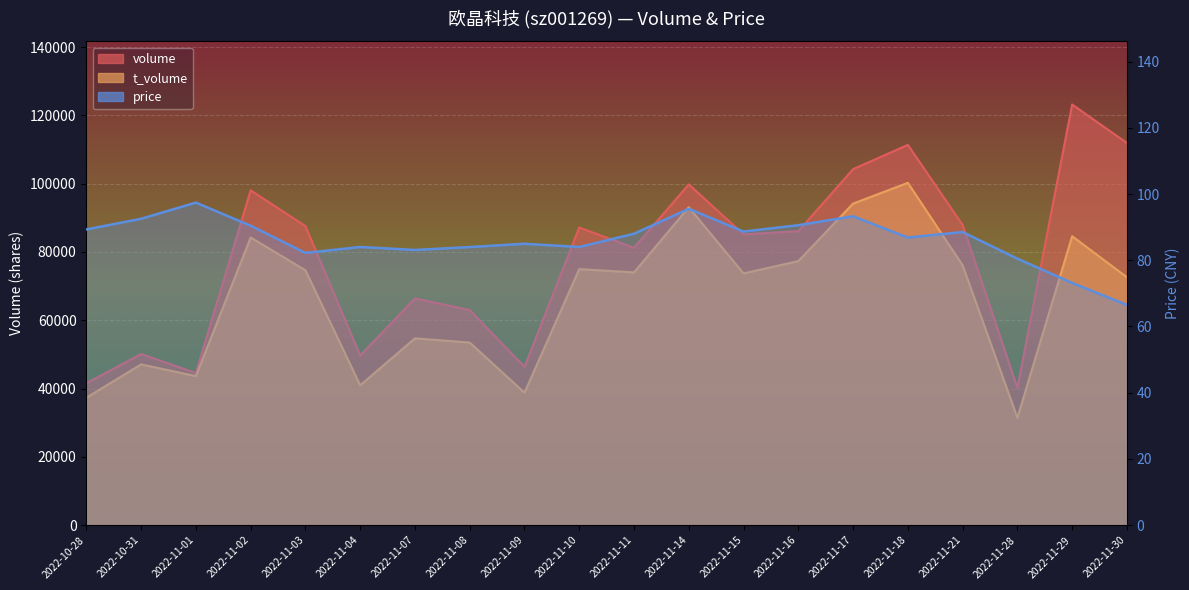

How many distinct data groups are displayed?

3